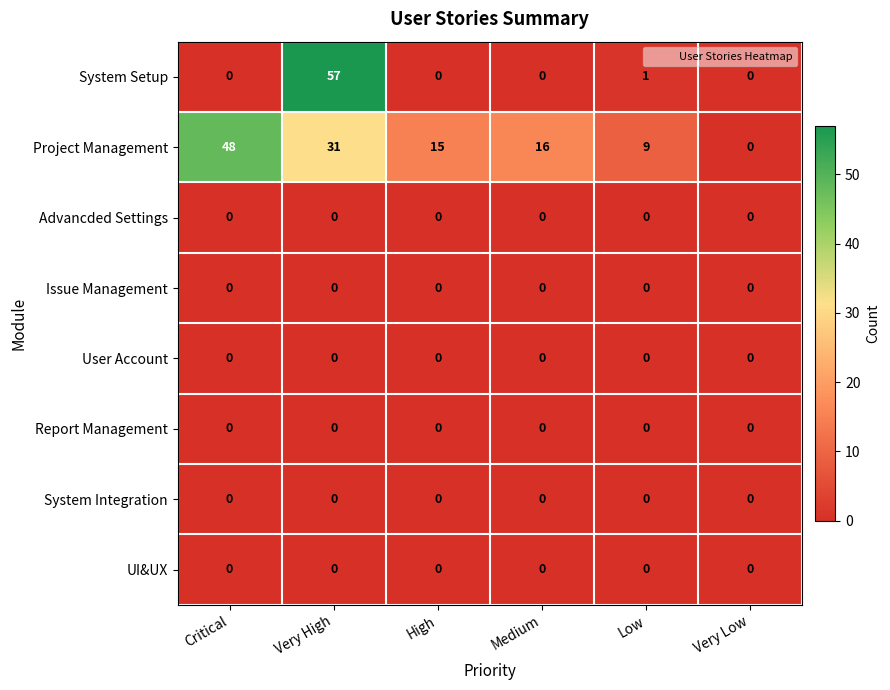

Is it true that System Integration equals 0 at Low?

True